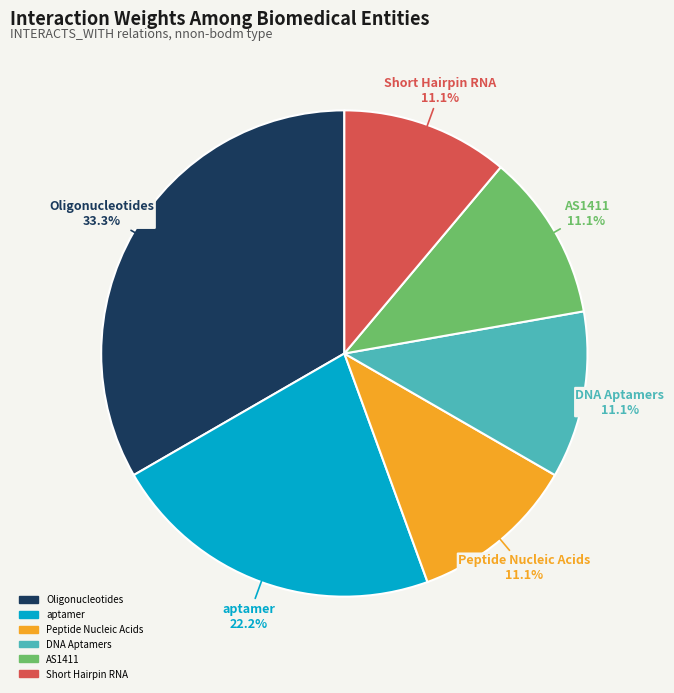

The Oligonucleotides slice represents 25% of the pie. True or false?

False